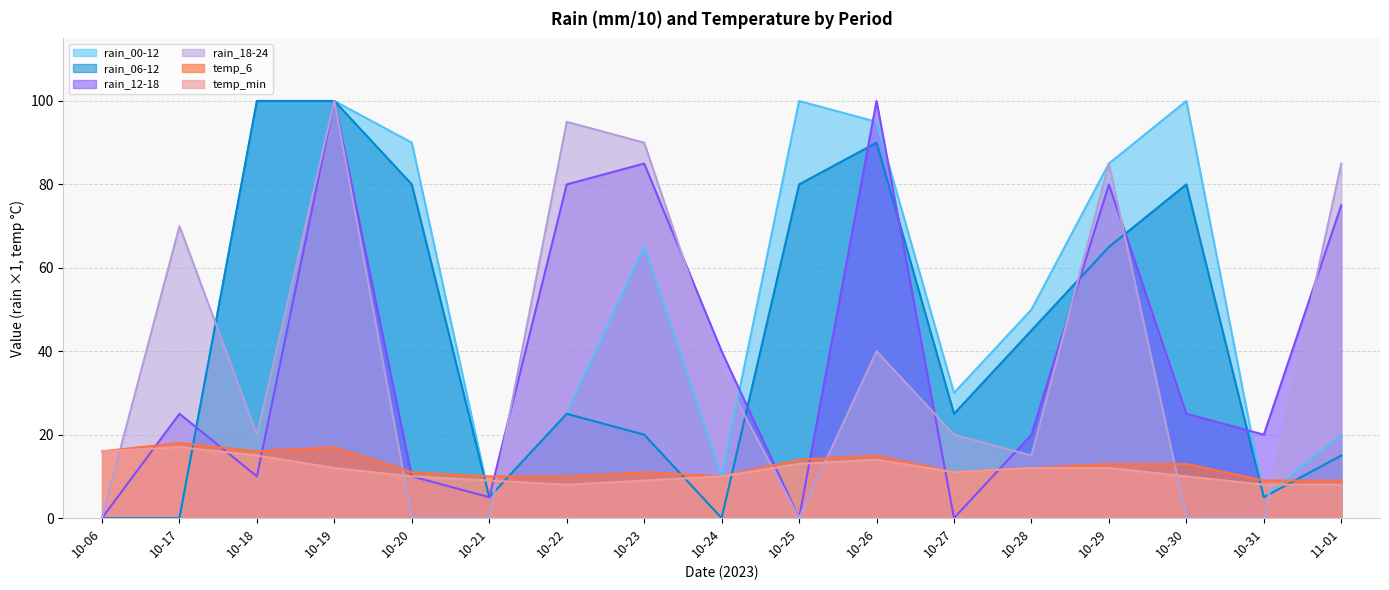

Is it true that temp_6 equals 5 at 10-21?

False